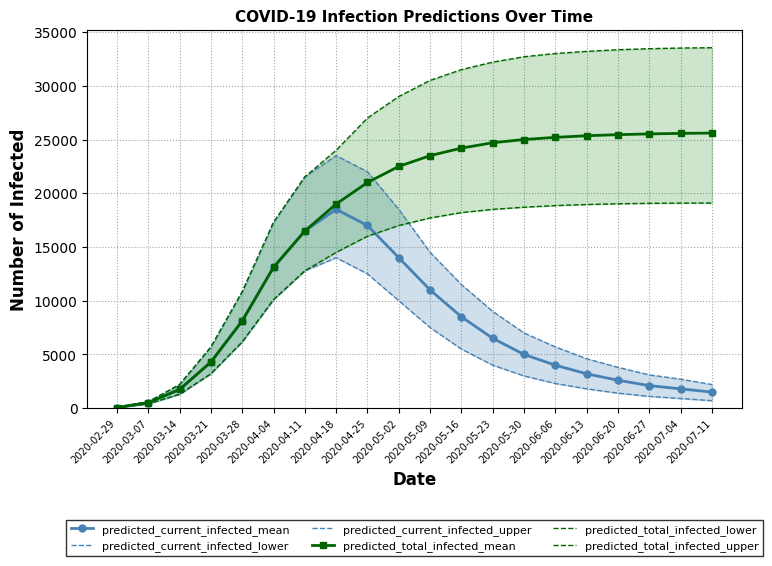

What is the minimum value shown in the chart?

50